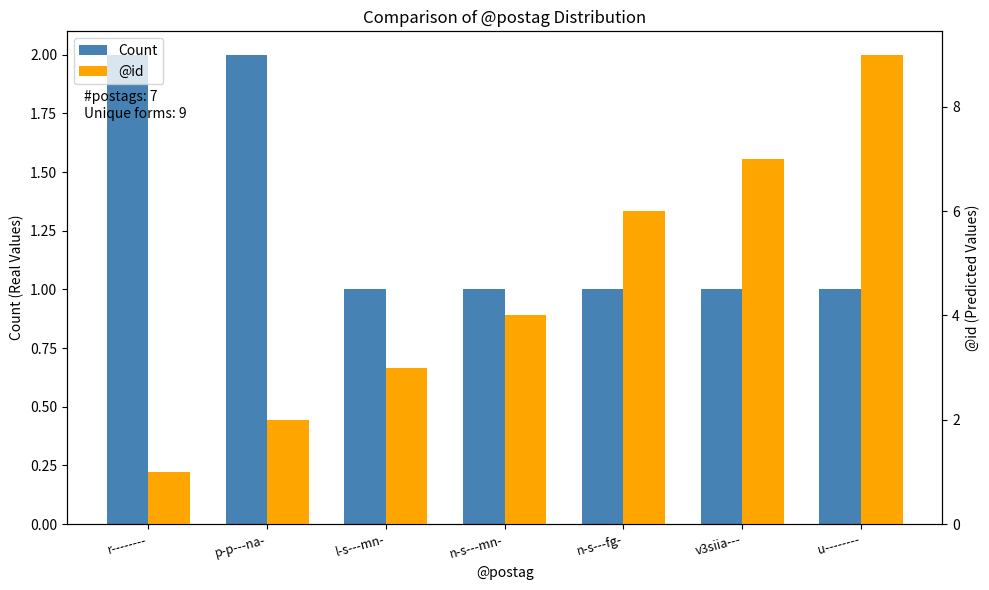

At how many categories does at least one series exceed 4?

3